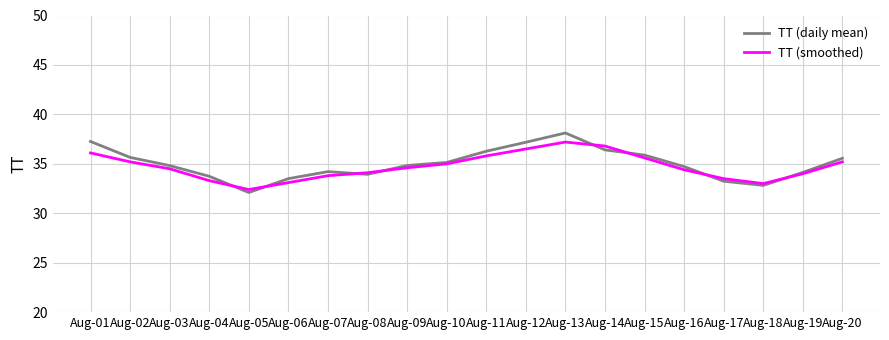

Which series has the widest spread of values?

TT (daily mean)